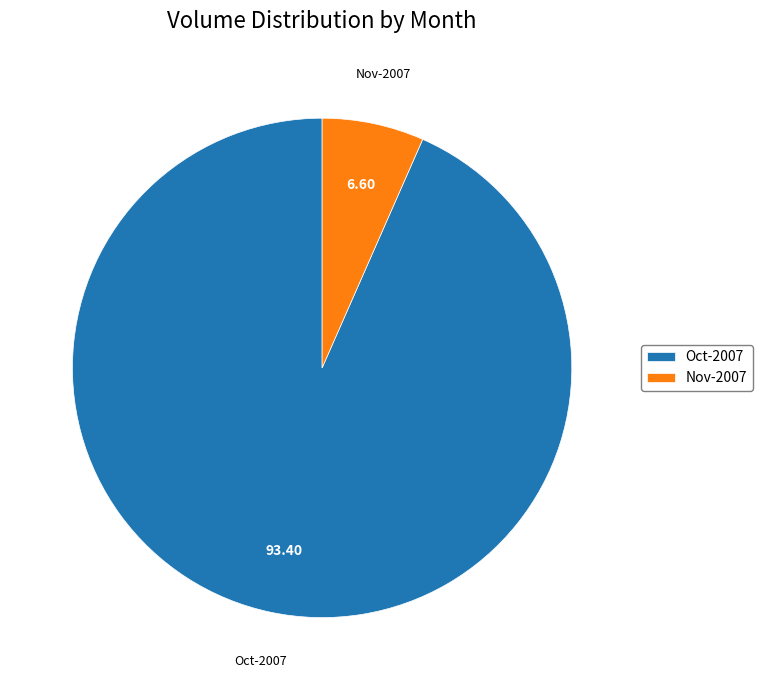

Rank the categories by value from highest to lowest.

Oct-2007, Nov-2007